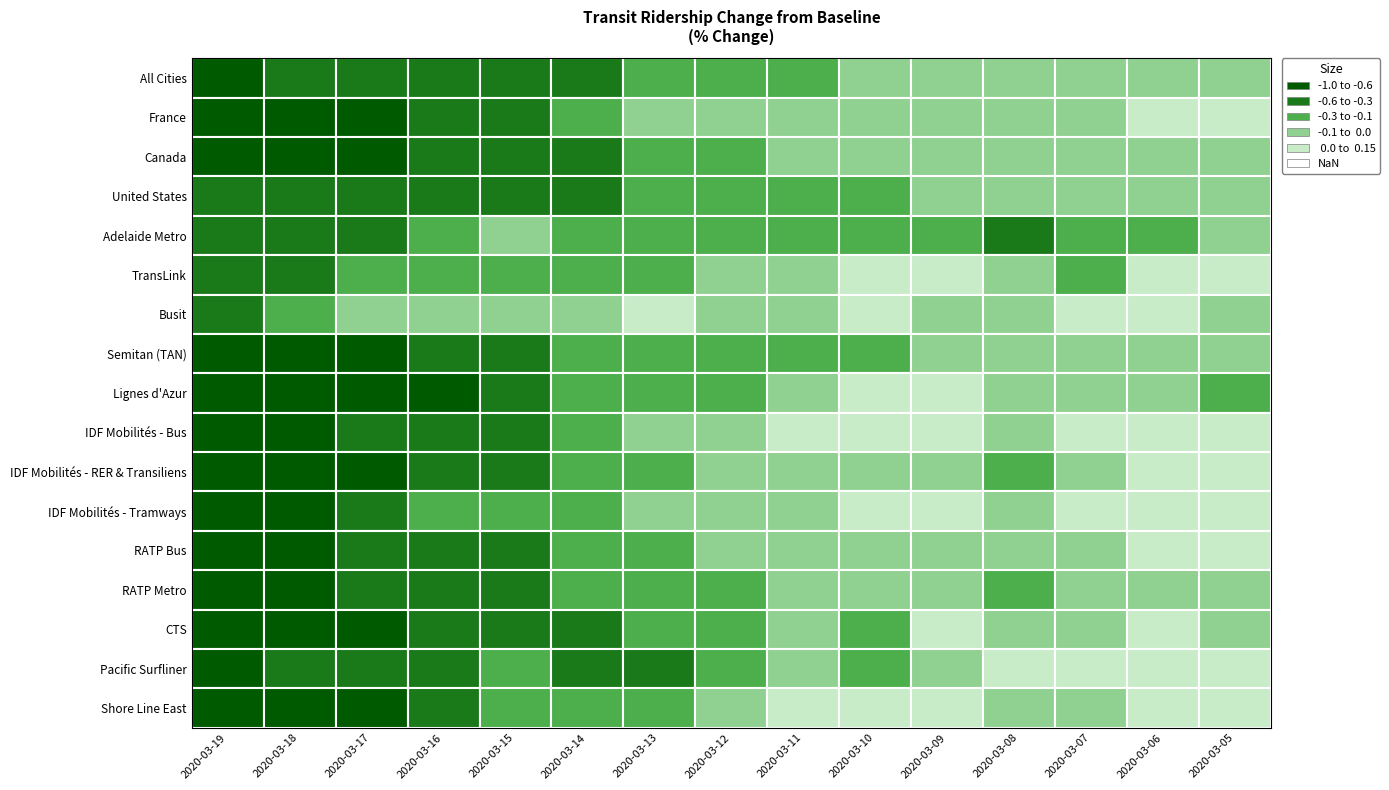

The value of Busit at IDF Mobilités - Bus is 0.0. True or false?

True